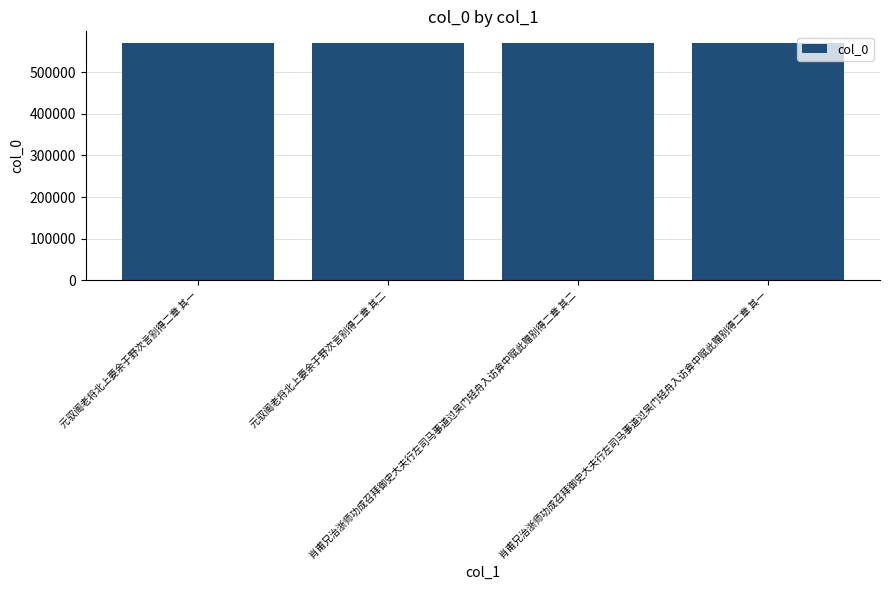

What is the sum of all values?

2279494